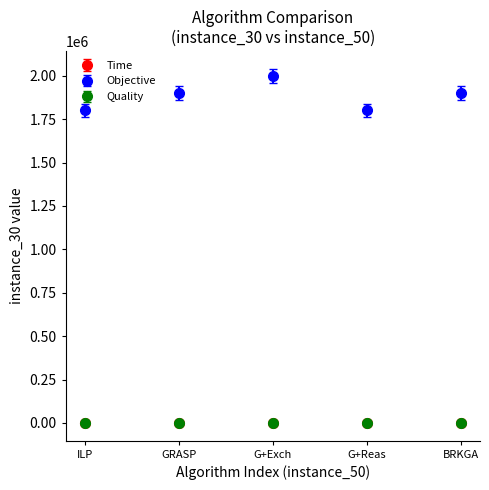

Which series changed the most between G+Exch and G+Reas?

Objective